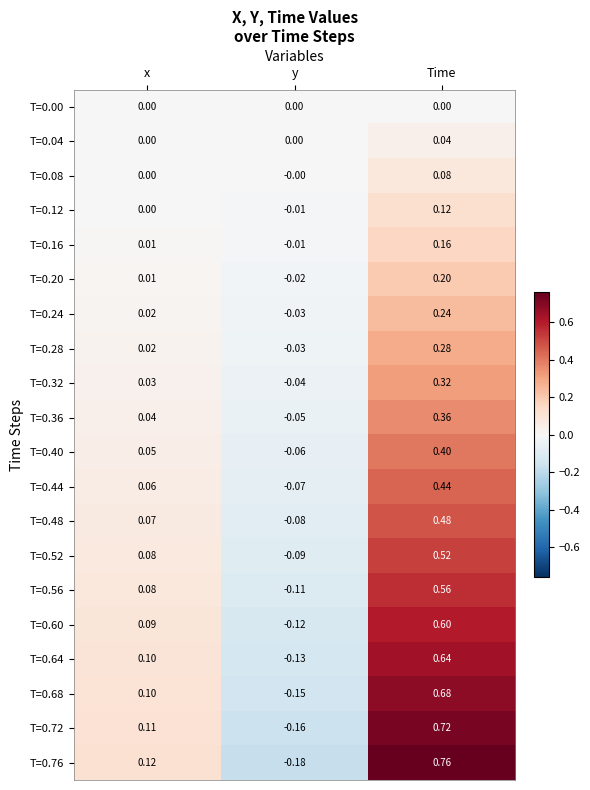

How many data points does each series have?

3